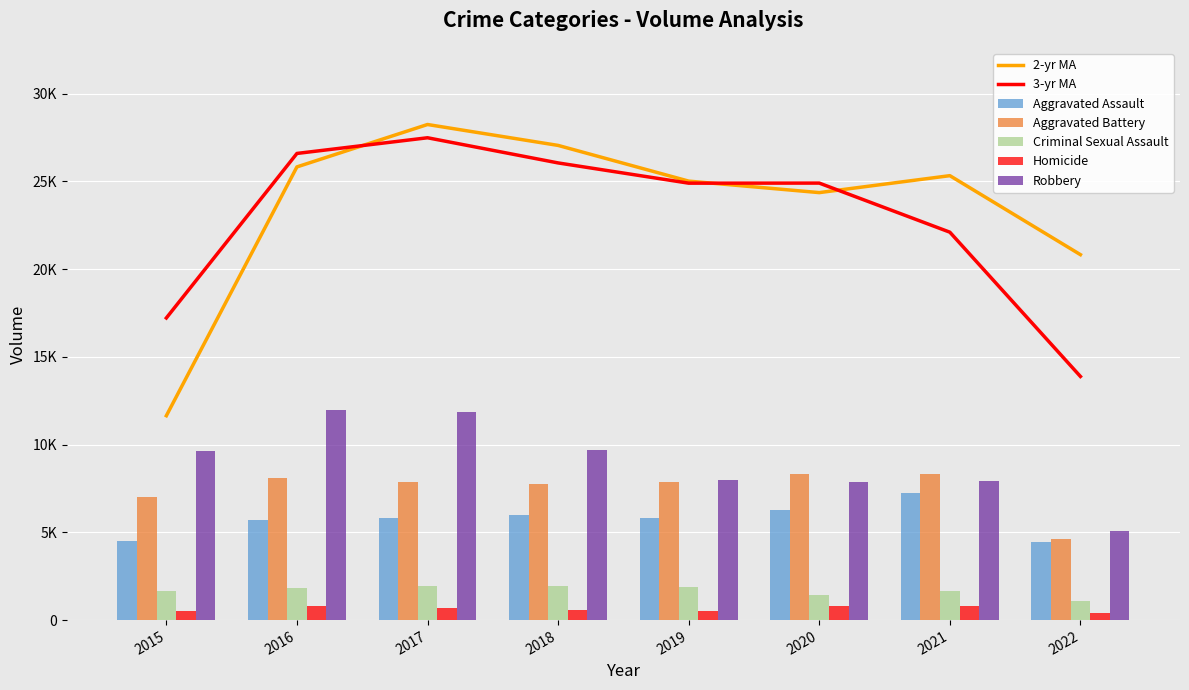

How many bars are there in each group?

5